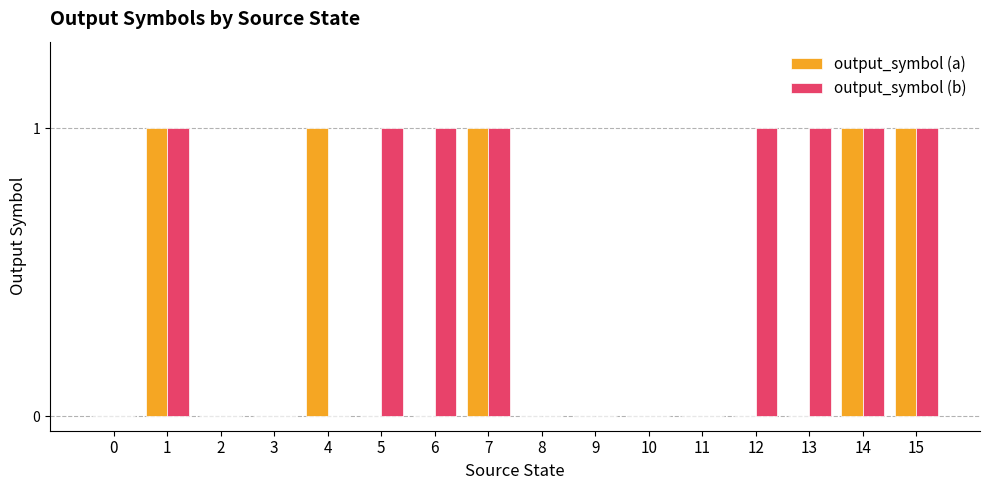

Which series has the largest total across all categories?

output_symbol (b)